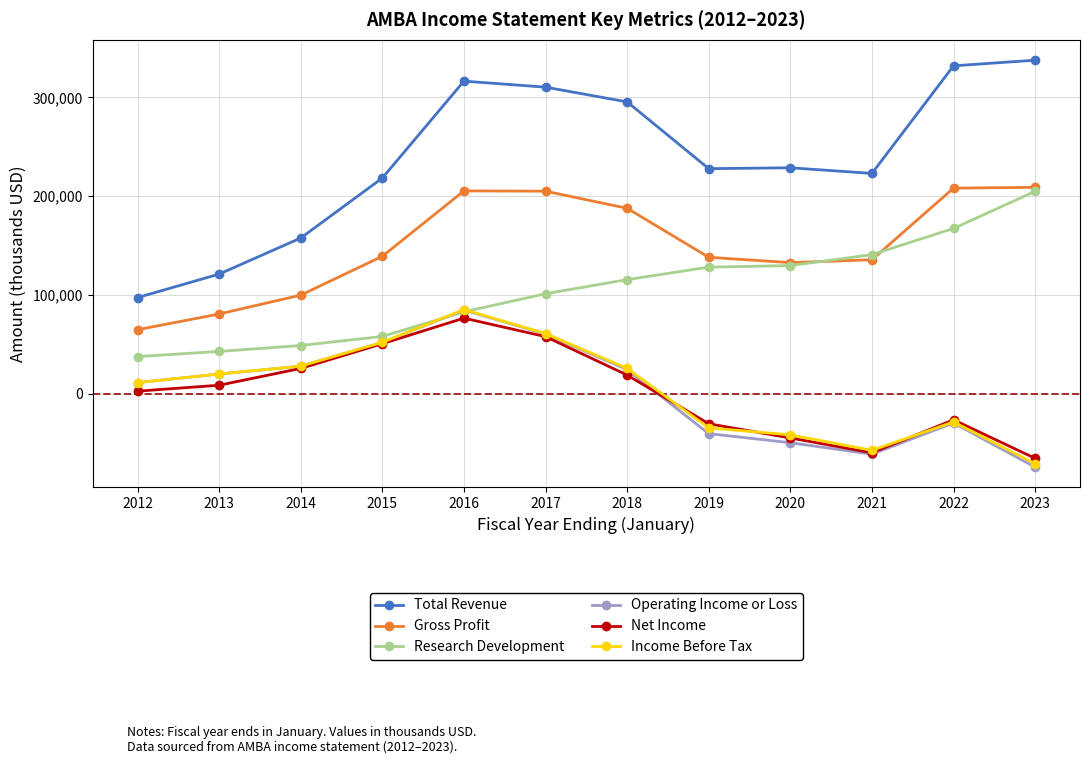

True or false: Total Revenue has a value of 356720 at 2019.

False